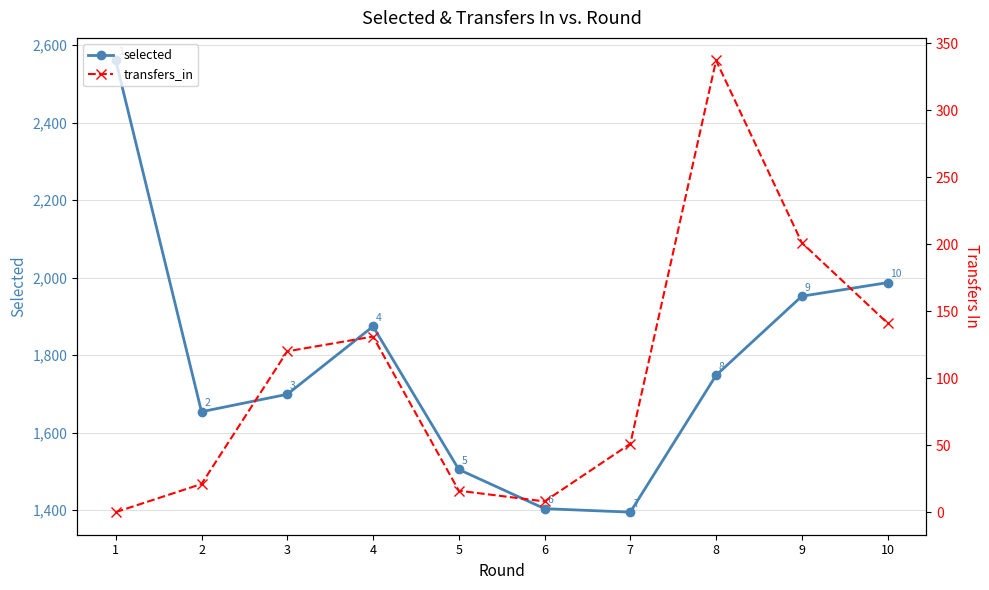

What is the sum of the transfers_in values at 7 and 9?

252